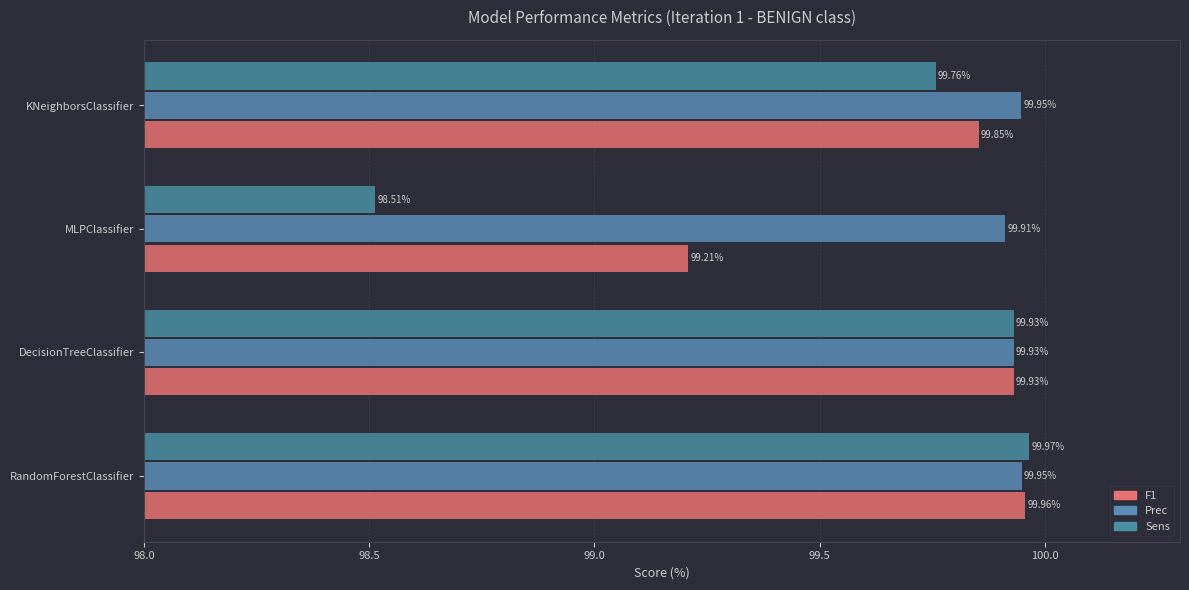

What is the minimum value for F1?

99.2